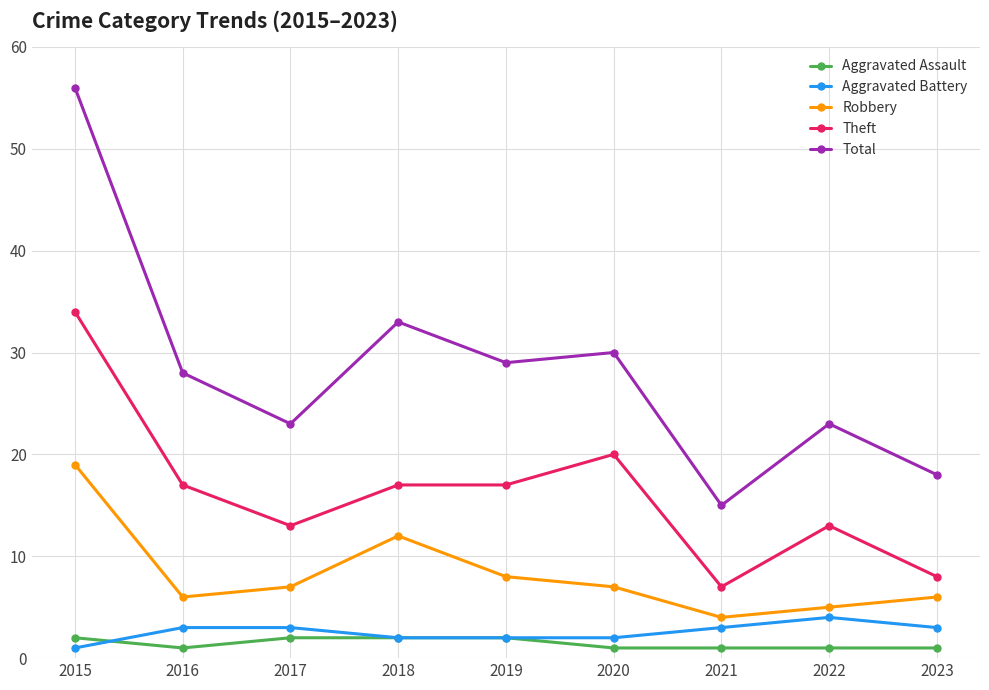

Rank the series by their maximum value, from highest to lowest.

Total, Theft, Robbery, Aggravated Battery, Aggravated Assault